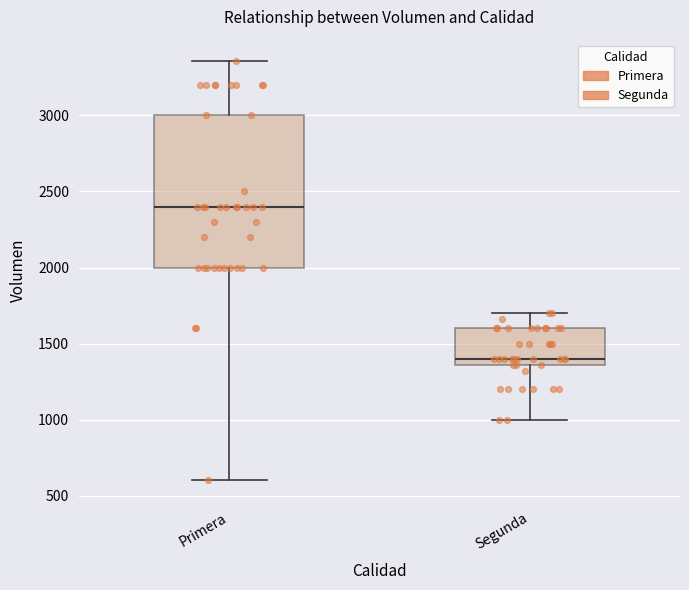

Reading left to right, read every box against the y-axis: the position of its median line, the range the box covers, and the ends of its whiskers. The values are not printed on the chart, so give them approximately, as read against the axis.

Primera: median 2400, box 2000 to 3000, whiskers 600 to 3350
Segunda: median 1400, box 1350 to 1600, whiskers 1000 to 1700